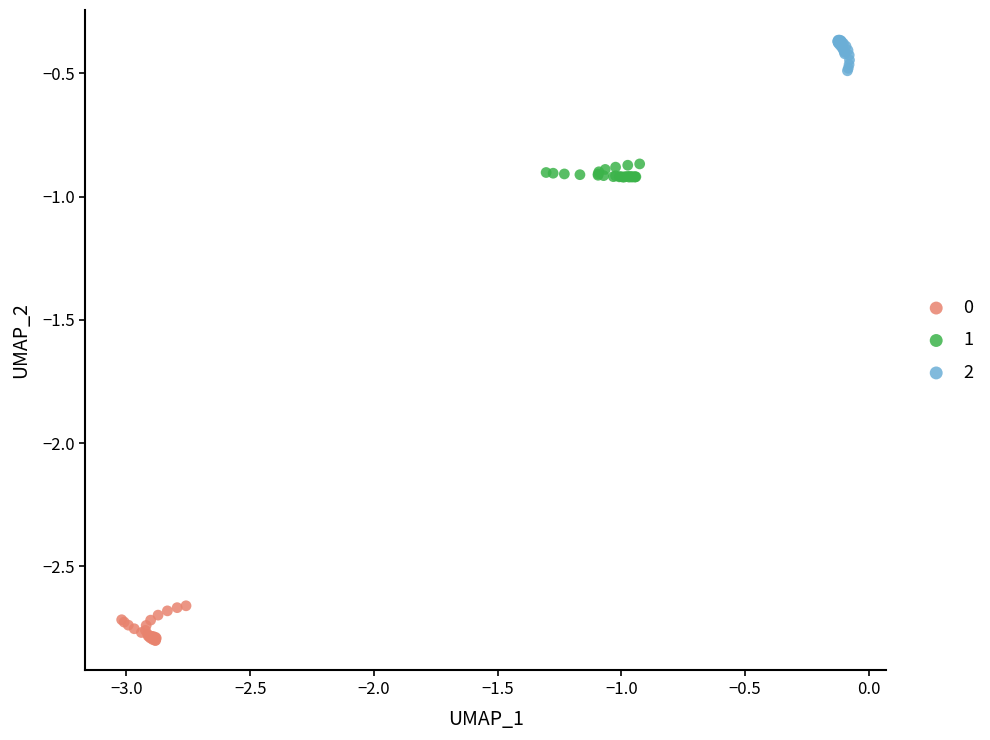

What are all the series names shown in the legend?

0, 1, 2